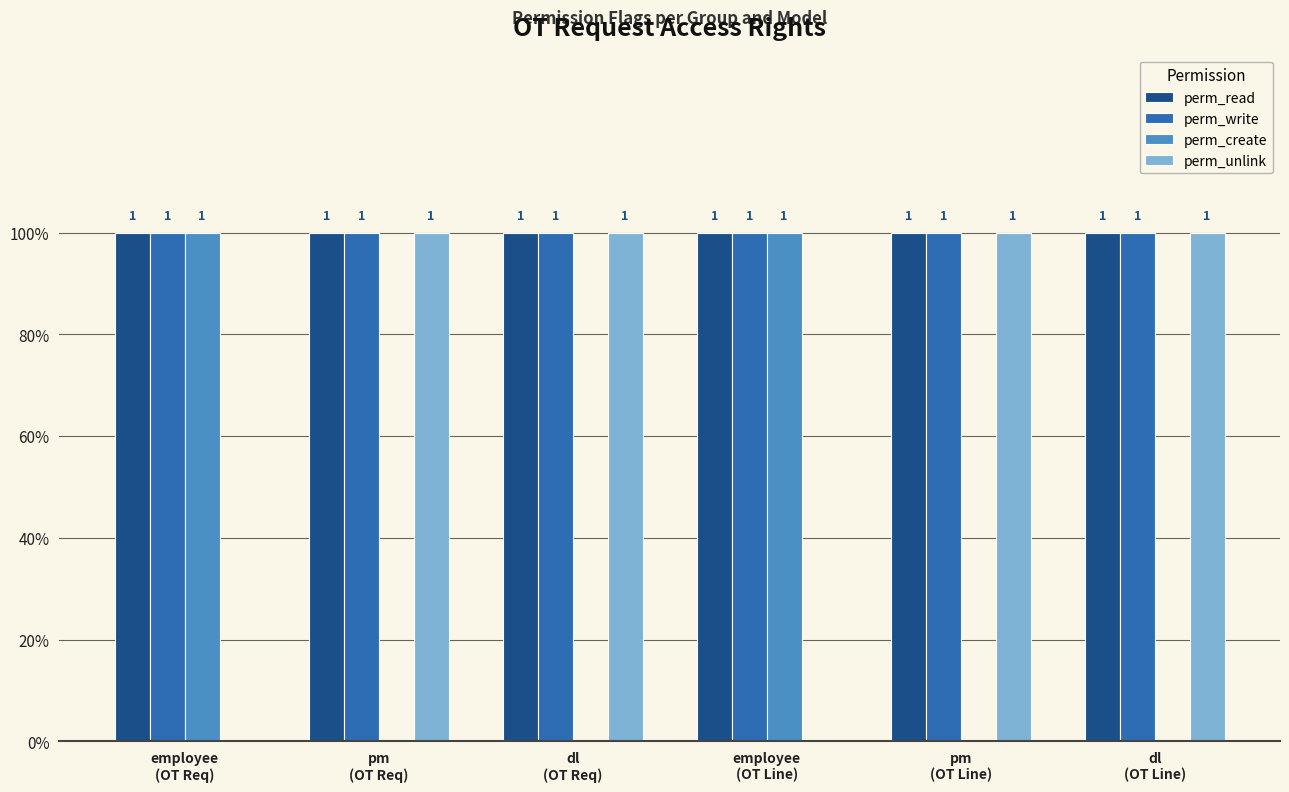

Reading left to right, extract all data points from this chart.

perm_read: employee
(OT Req)=1	pm
(OT Req)=1	dl
(OT Req)=1	employee
(OT Line)=1	pm
(OT Line)=1	dl
(OT Line)=1
perm_write: employee
(OT Req)=1	pm
(OT Req)=1	dl
(OT Req)=1	employee
(OT Line)=1	pm
(OT Line)=1	dl
(OT Line)=1
perm_create: employee
(OT Req)=1	pm
(OT Req)=0	dl
(OT Req)=0	employee
(OT Line)=1	pm
(OT Line)=0	dl
(OT Line)=0
perm_unlink: employee
(OT Req)=0	pm
(OT Req)=1	dl
(OT Req)=1	employee
(OT Line)=0	pm
(OT Line)=1	dl
(OT Line)=1